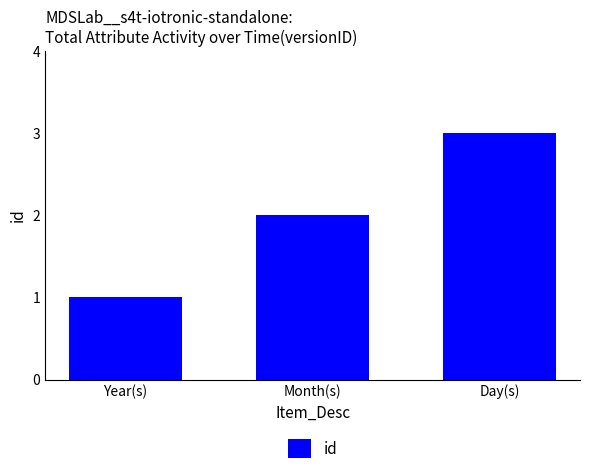

Is it true that the value at Day(s) is 3?

True